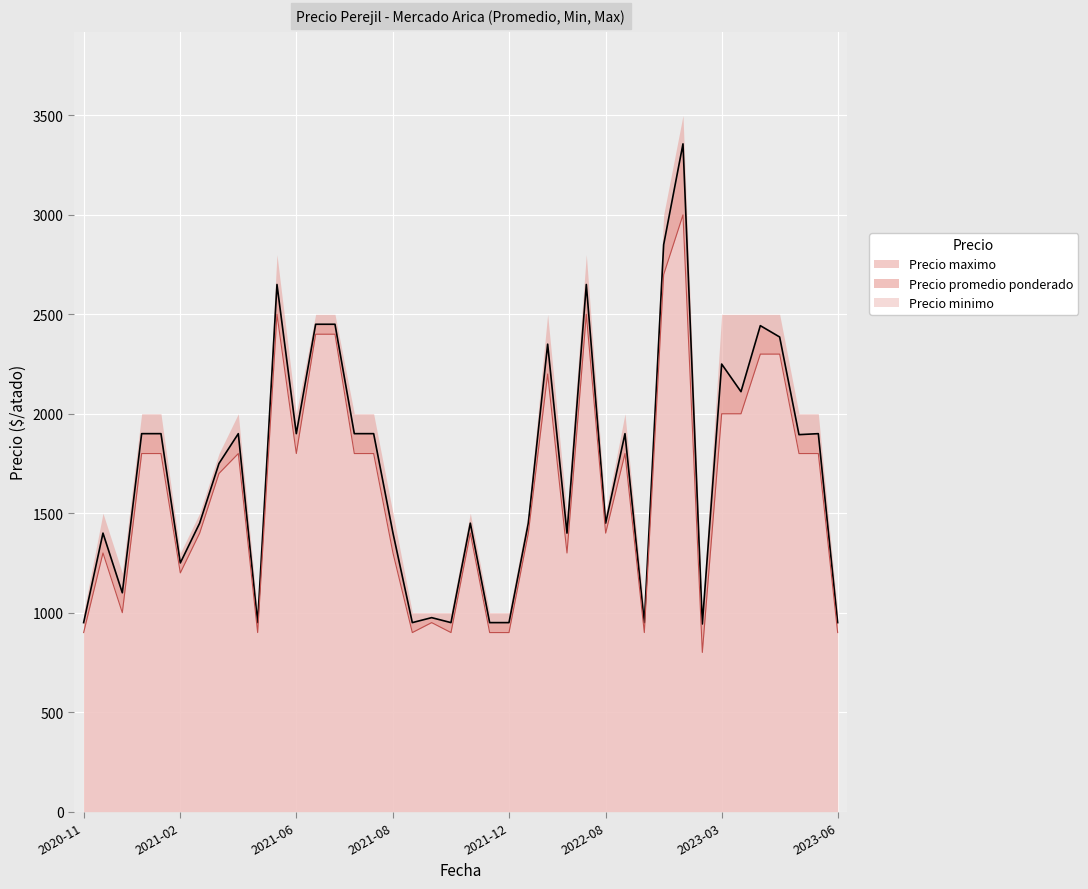

How many values in the Precio minimo series exceed 1800?

11